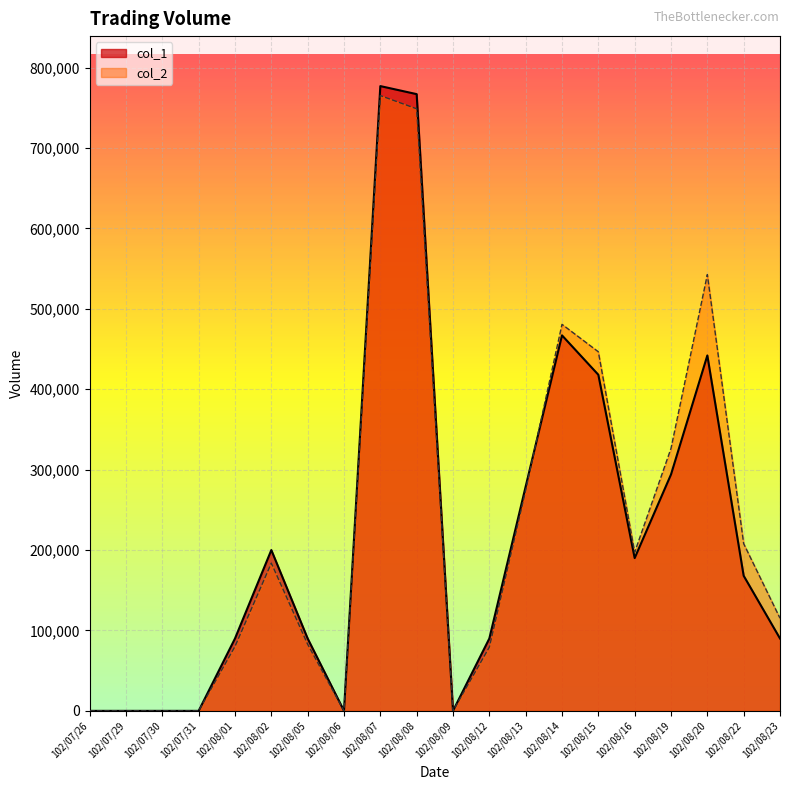

What is the greatest value displayed?

777000